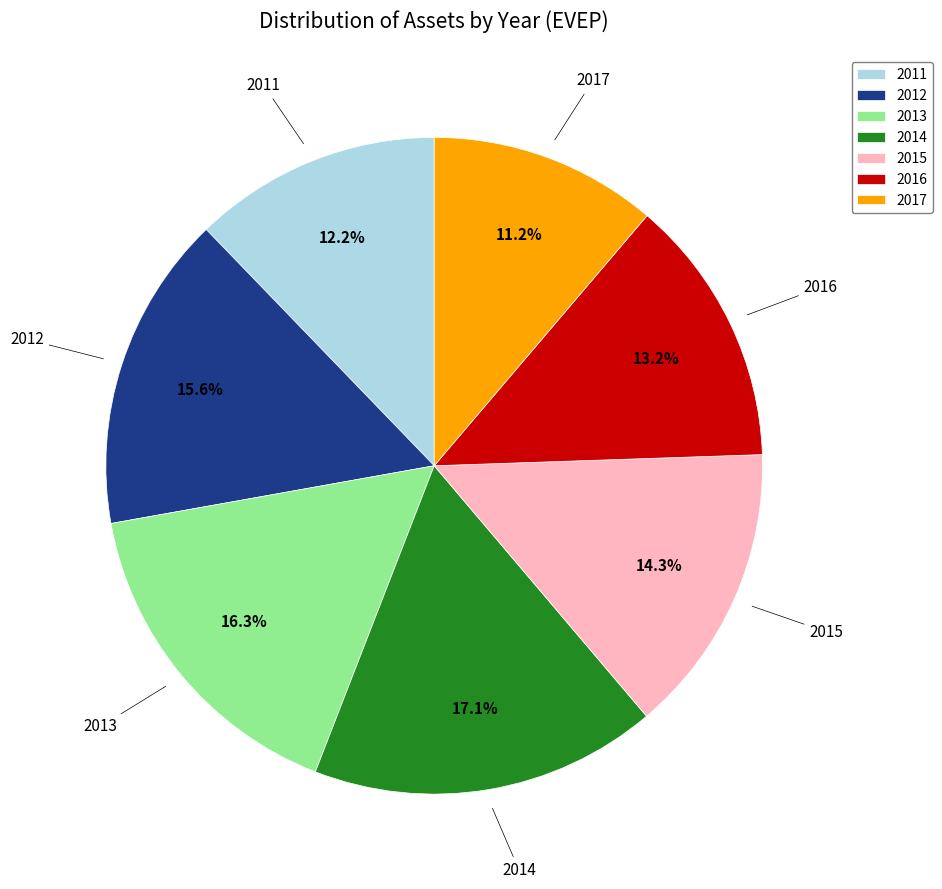

Between 2012 and 2015, which is larger?

2012